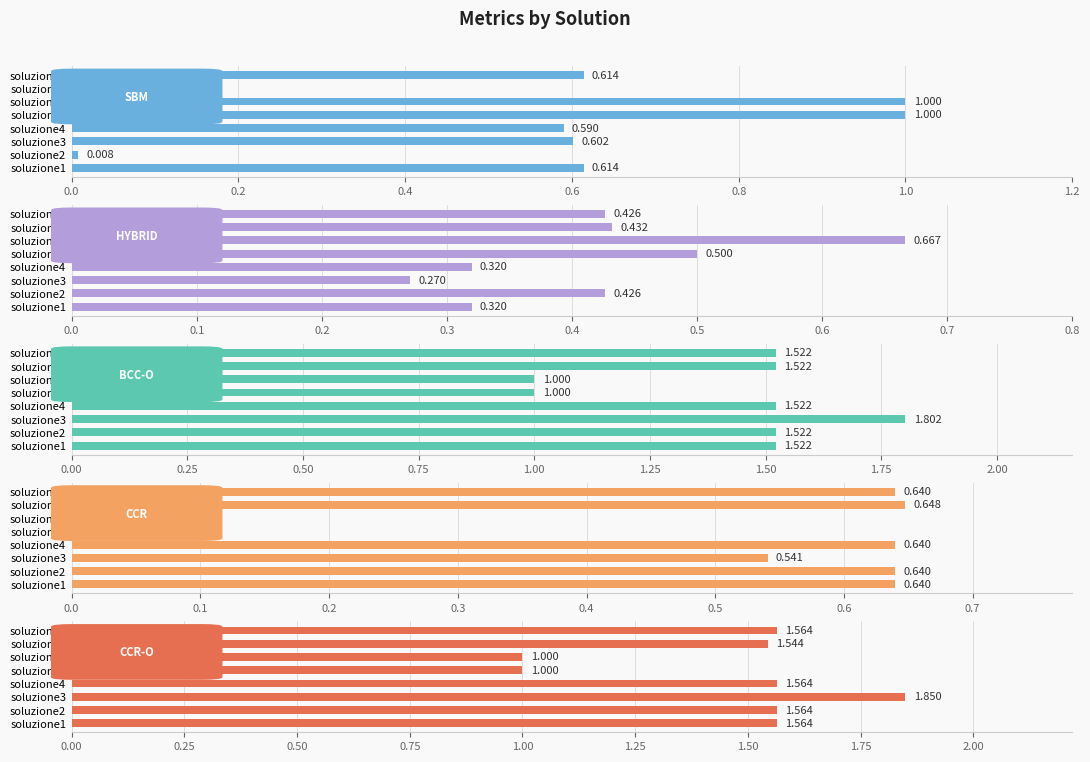

What is the label of the 5th bar from the right?

0.6